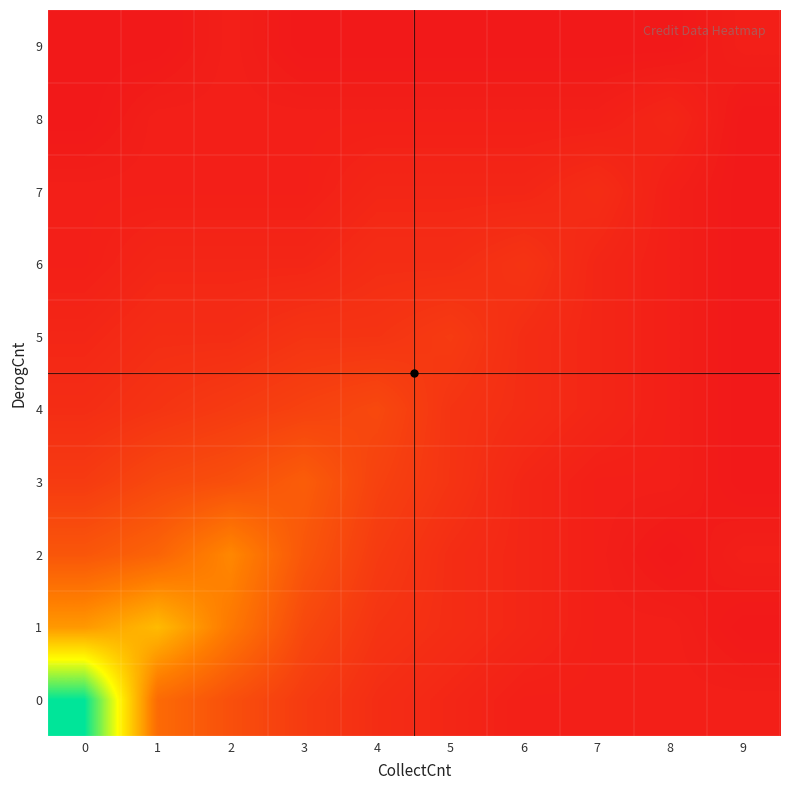

Which has a higher value, 8 or 4?

4